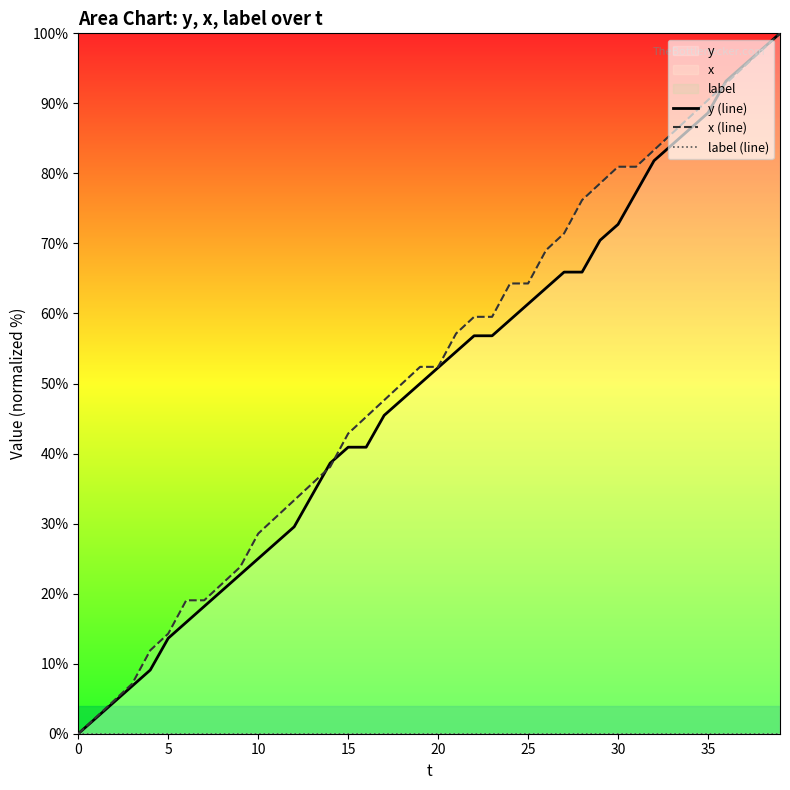

What is the highest value of the x (line) series?

100.0